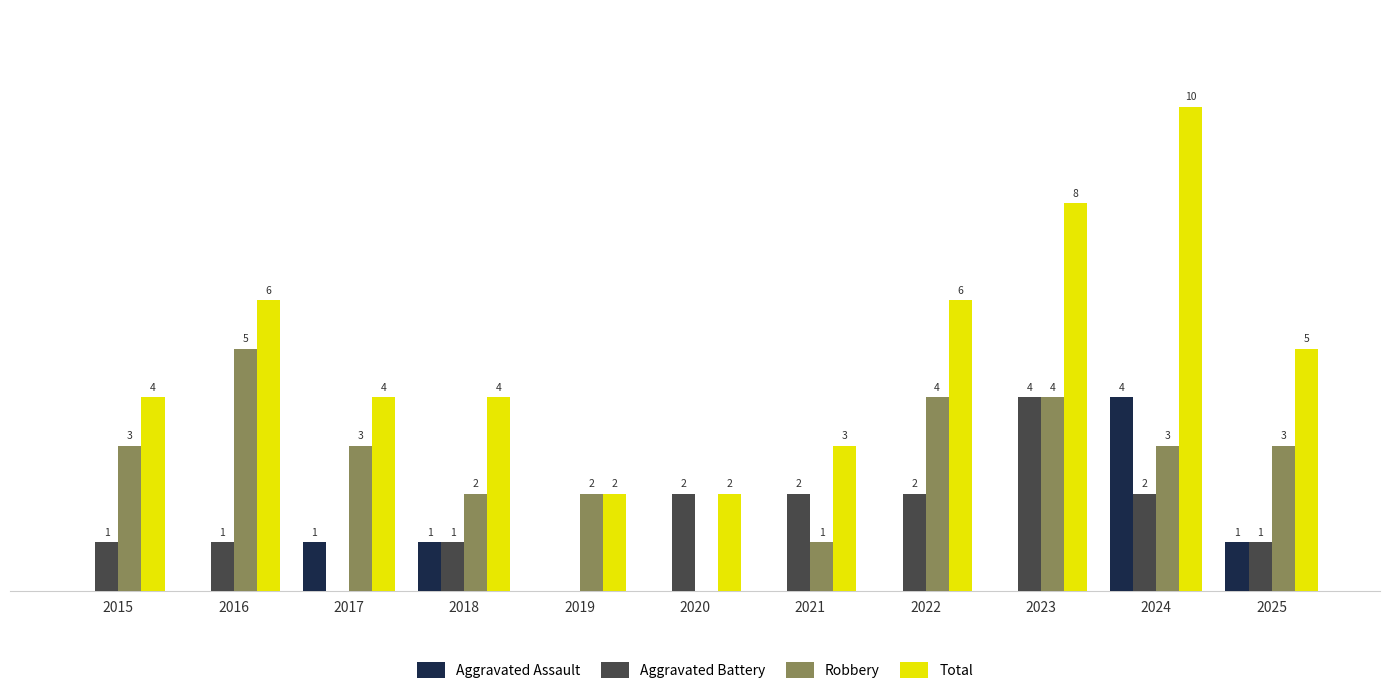

Which series changed the most between 2015 and 2021?

Robbery